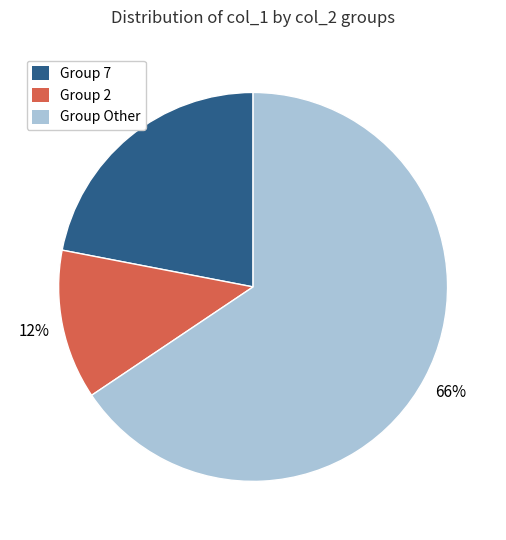

How many slices are in this pie chart?

3